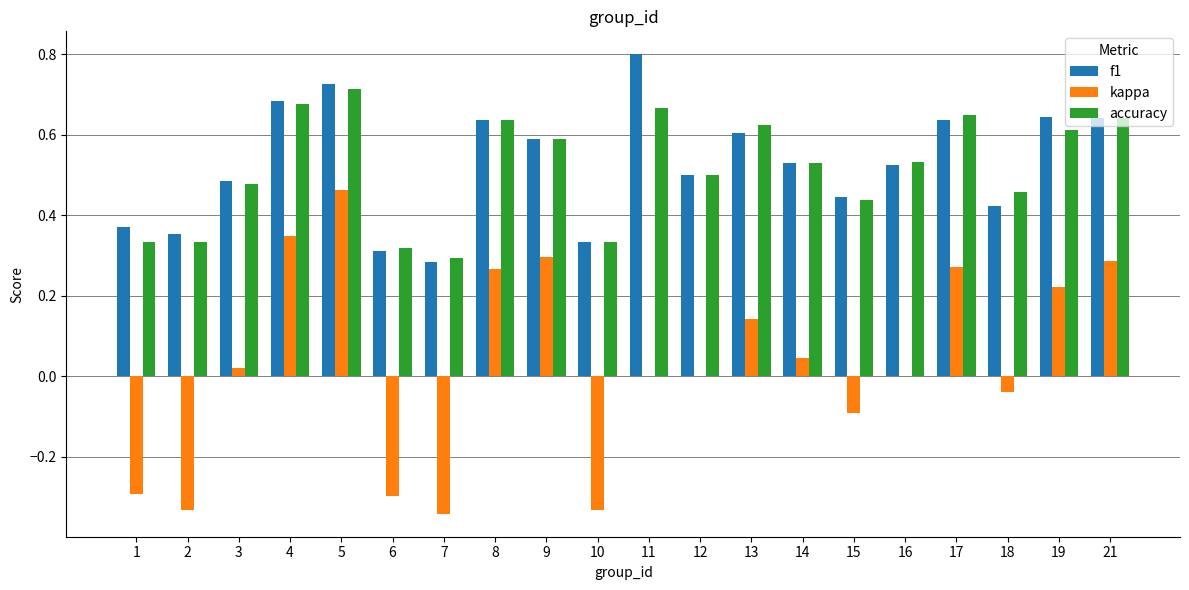

Are the bars grouped side by side (vs. stacked)?

Yes